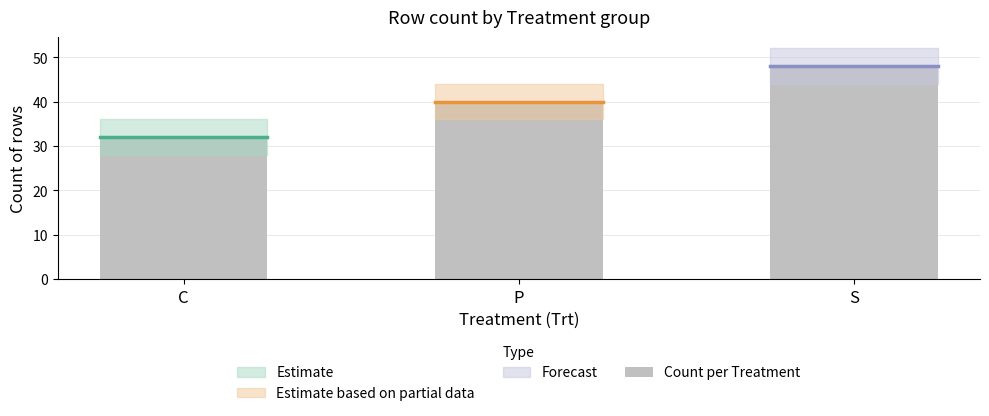

How many data points does each series have?

3